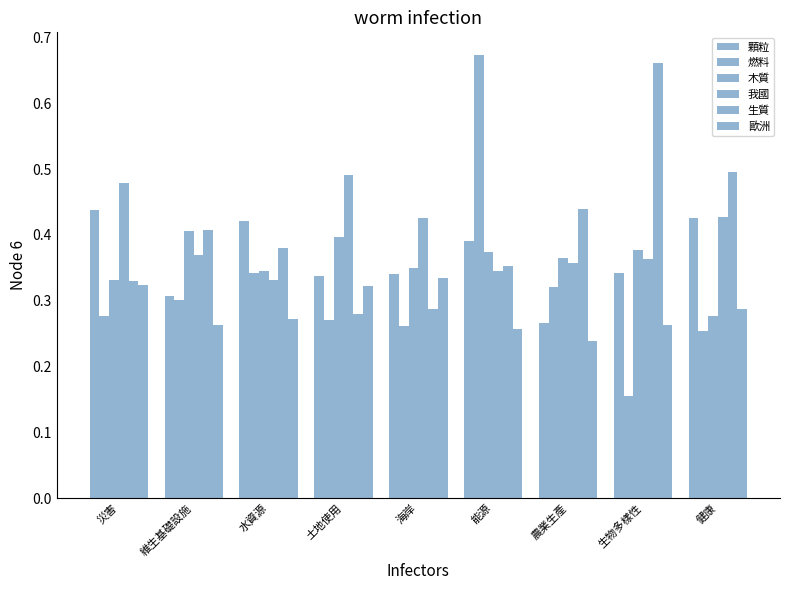

What is the average value of the 燃料 series?

0.3